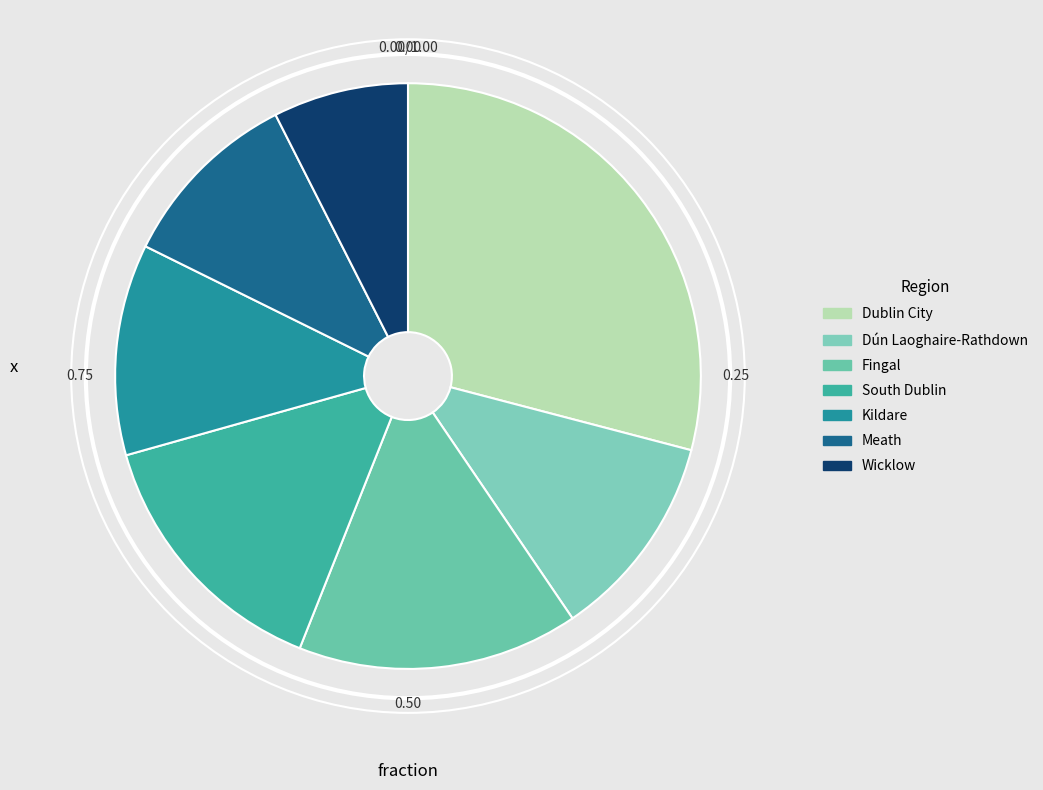

Is there any slice that represents more than half of the pie?

No